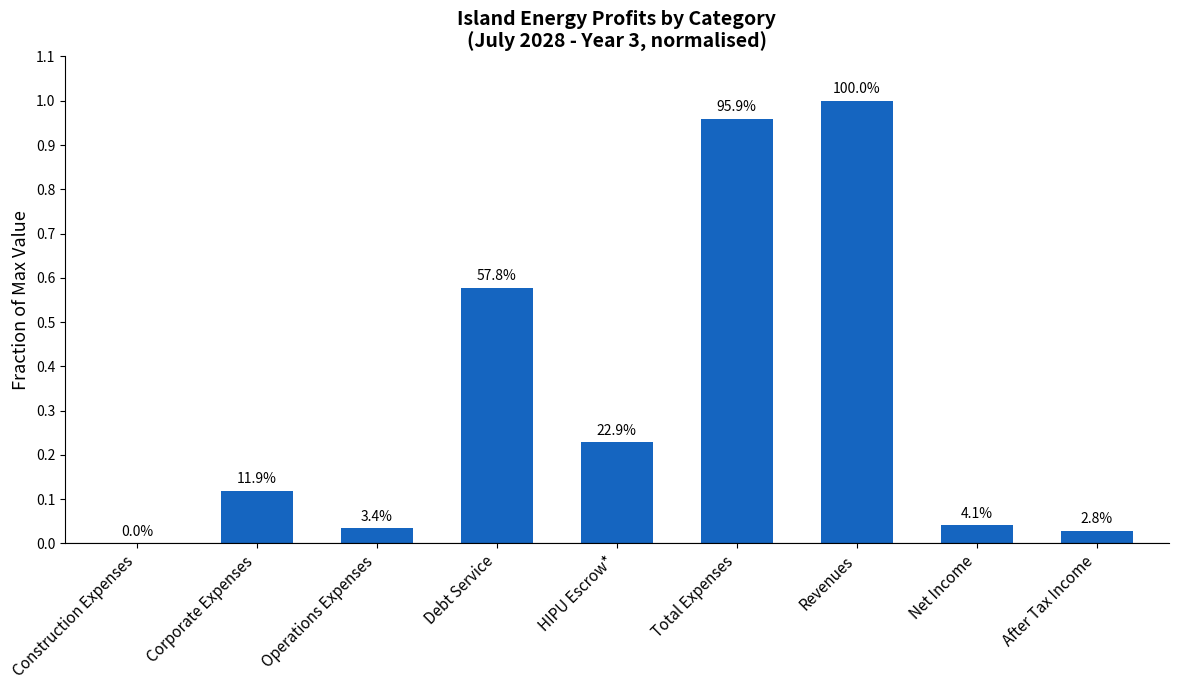

Are the bars horizontal?

No